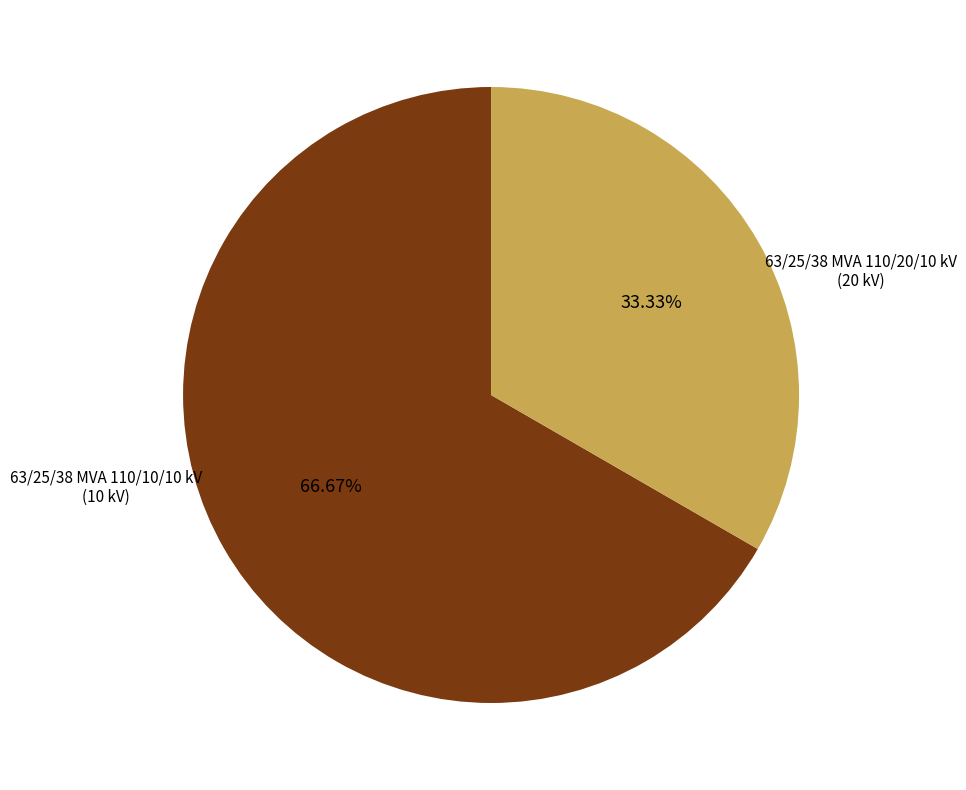

To the nearest percent, what is the difference between the largest and smallest slice percentages?

33%